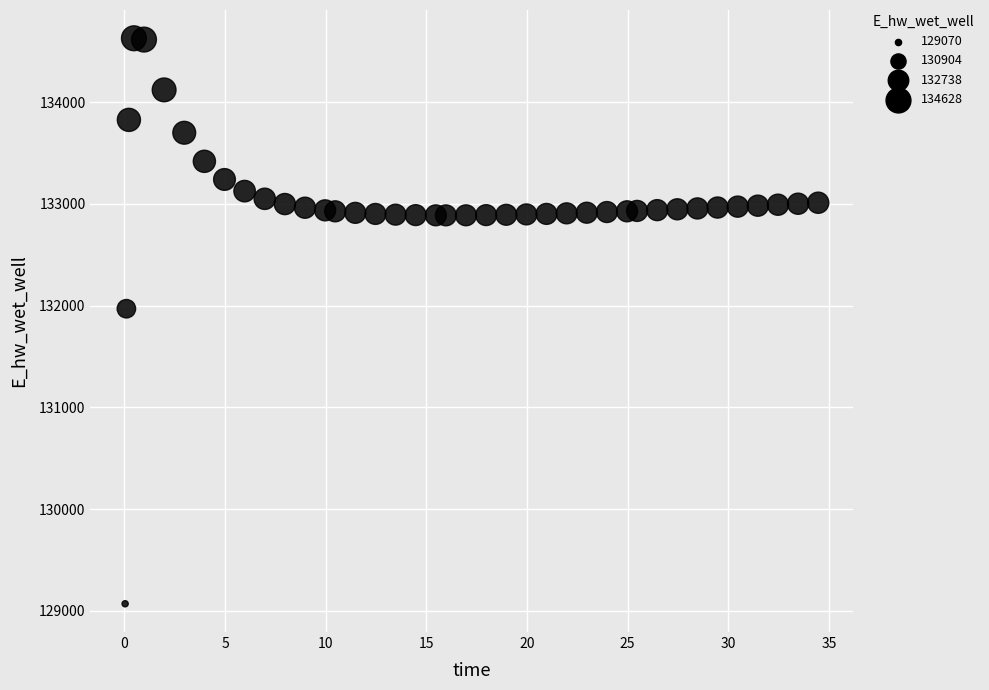

What is the range of X values (max minus min)?

34.4